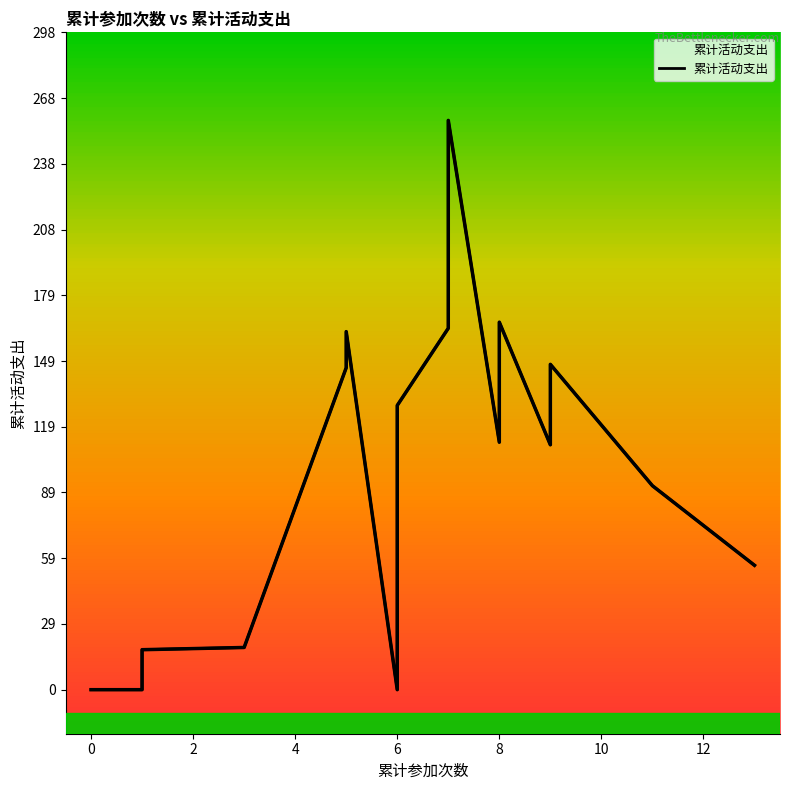

How many lines are shown in the chart?

1